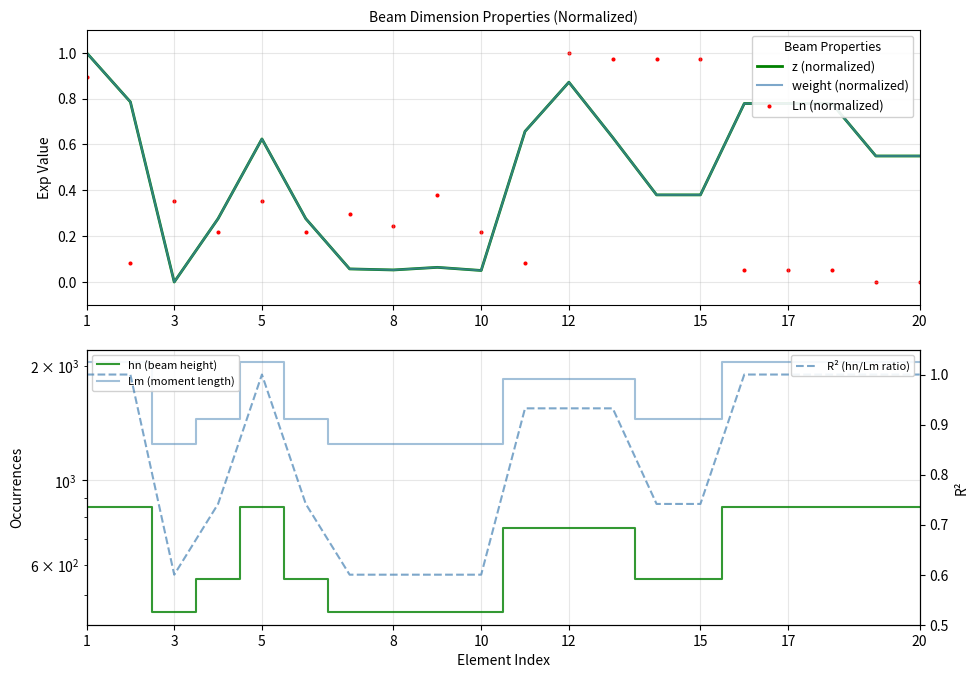

Which series has the largest total across all categories?

Lm (moment length)